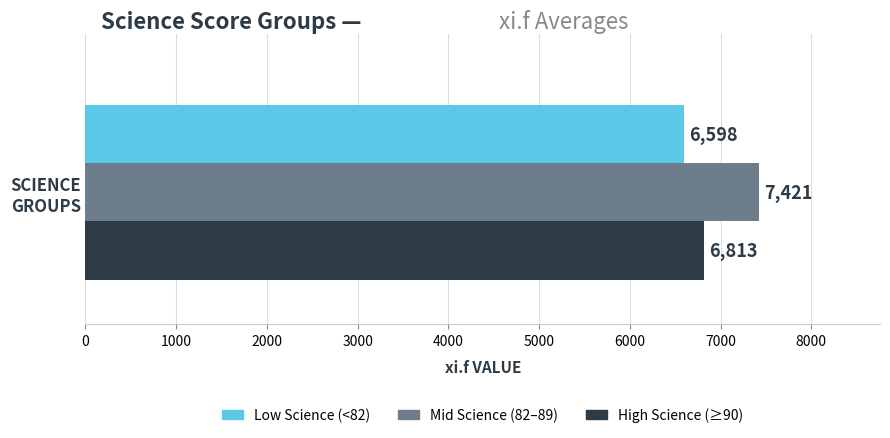

List the series in order of their peak value, lowest first.

Low Science (<82), High Science (≥90), Mid Science (82–89)